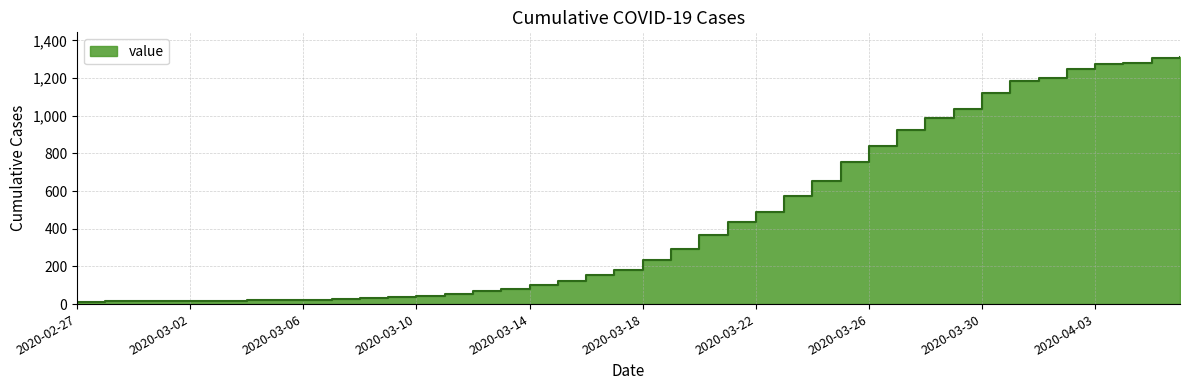

List the labels in order of value, largest first.

2020-04-06, 2020-04-05, 2020-04-04, 2020-04-03, 2020-04-02, 2020-04-01, 2020-03-31, 2020-03-30, 2020-03-29, 2020-03-28, 2020-03-27, 2020-03-26, 2020-03-25, 2020-03-24, 2020-03-23, 2020-03-22, 2020-03-21, 2020-03-20, 2020-03-19, 2020-03-18, 2020-03-17, 2020-03-16, 2020-03-15, 2020-03-14, 2020-03-13, 2020-03-12, 2020-03-11, 2020-03-10, 2020-03-09, 2020-03-08, 2020-03-07, 2020-03-06, 2020-03-04, 2020-03-05, 2020-03-03, 2020-03-01, 2020-03-02, 2020-02-29, 2020-02-28, 2020-02-27